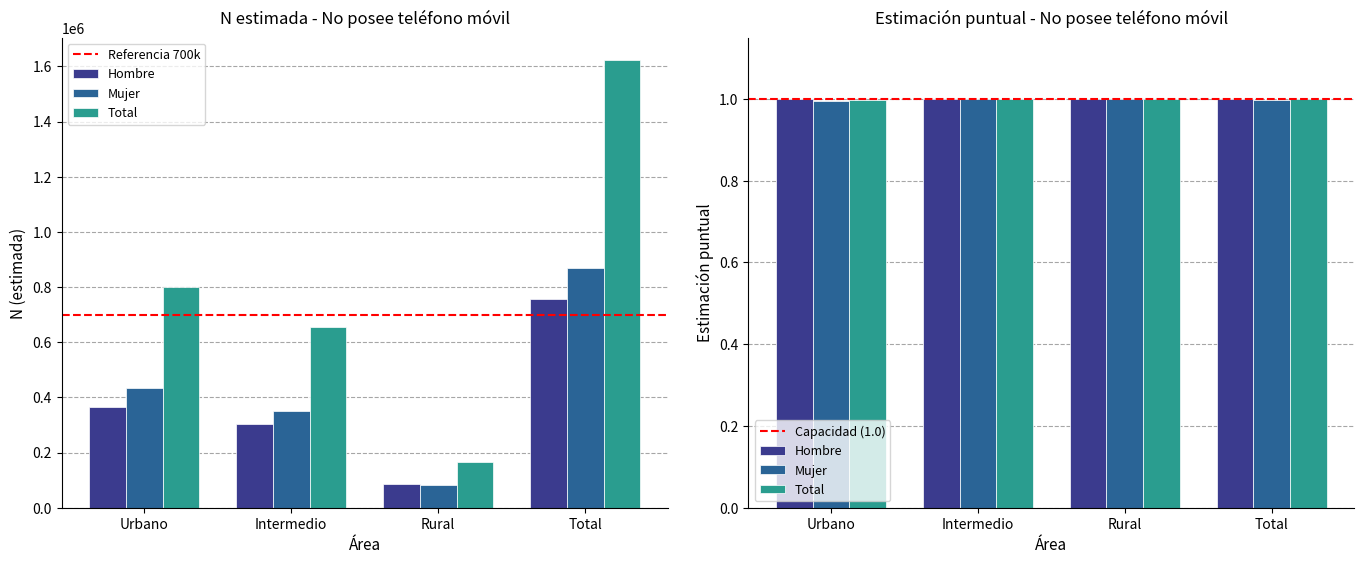

What is the sum of all Total N (estimada) values?

3246664